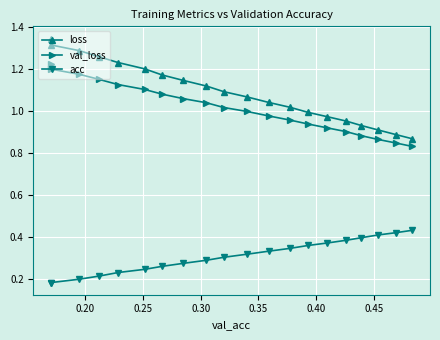

List the series in order of their peak value, lowest first.

acc, val_loss, loss